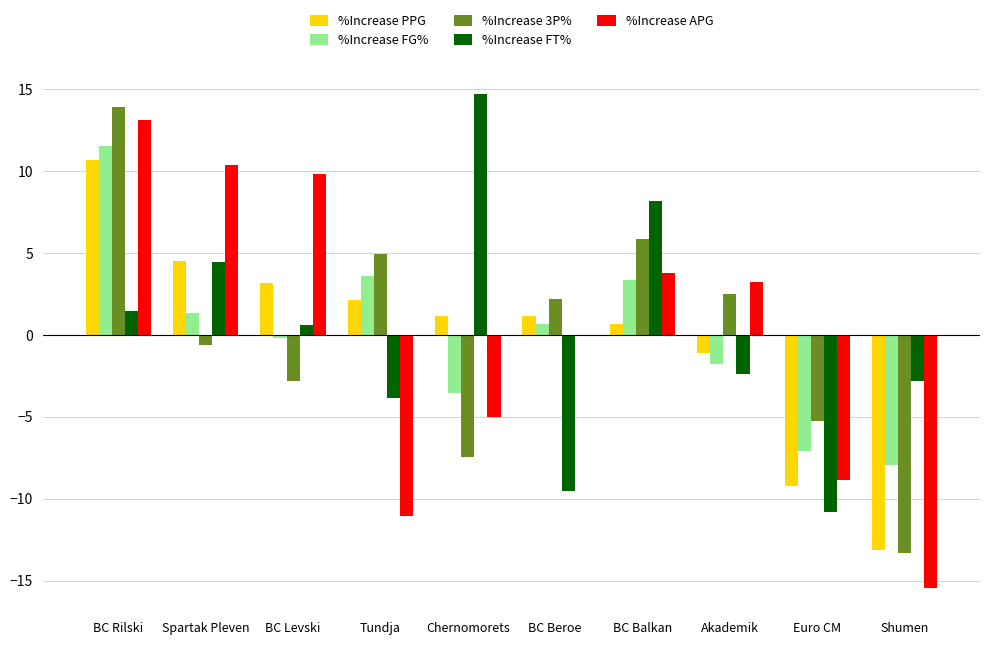

The %Increase PPG series shows 10.7 at BC Rilski. True or false?

True